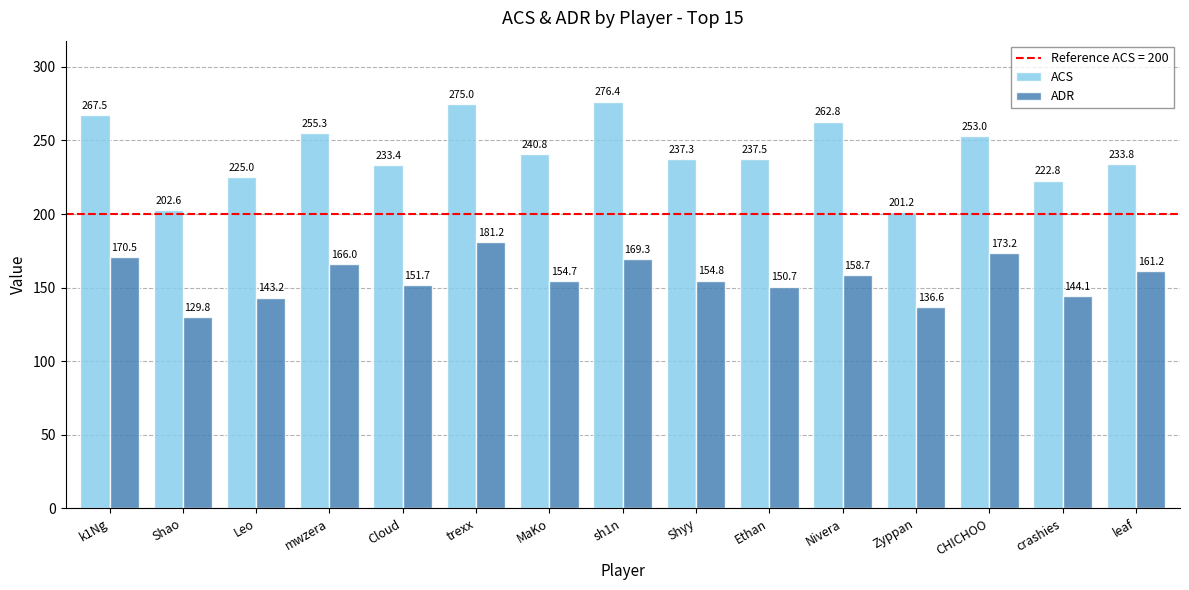

Which category has the highest value in the ACS series?

sh1n